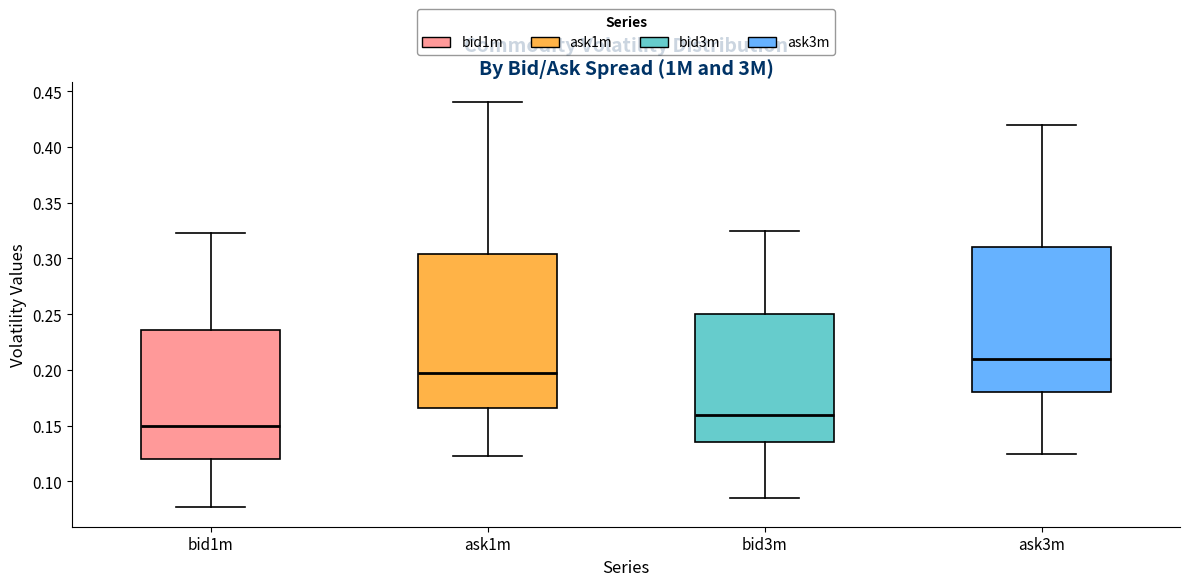

Reading left to right, transcribe this box plot: for each box, give where its median line is, the range the box spans, and where its two whiskers end, as read against the y-axis. The values are not printed on the chart, so give them approximately, as read against the axis.

bid1m: median 0.150, box 0.120 to 0.235, whiskers 0.080 to 0.325
ask1m: median 0.200, box 0.165 to 0.305, whiskers 0.125 to 0.440
bid3m: median 0.160, box 0.135 to 0.250, whiskers 0.085 to 0.325
ask3m: median 0.210, box 0.180 to 0.310, whiskers 0.125 to 0.420